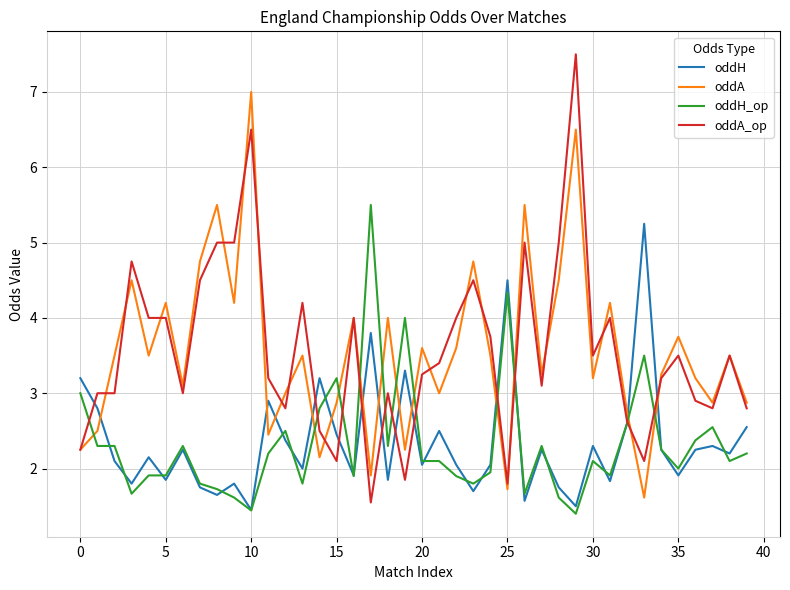

True or false: oddA and oddH_op intersect in this chart.

True